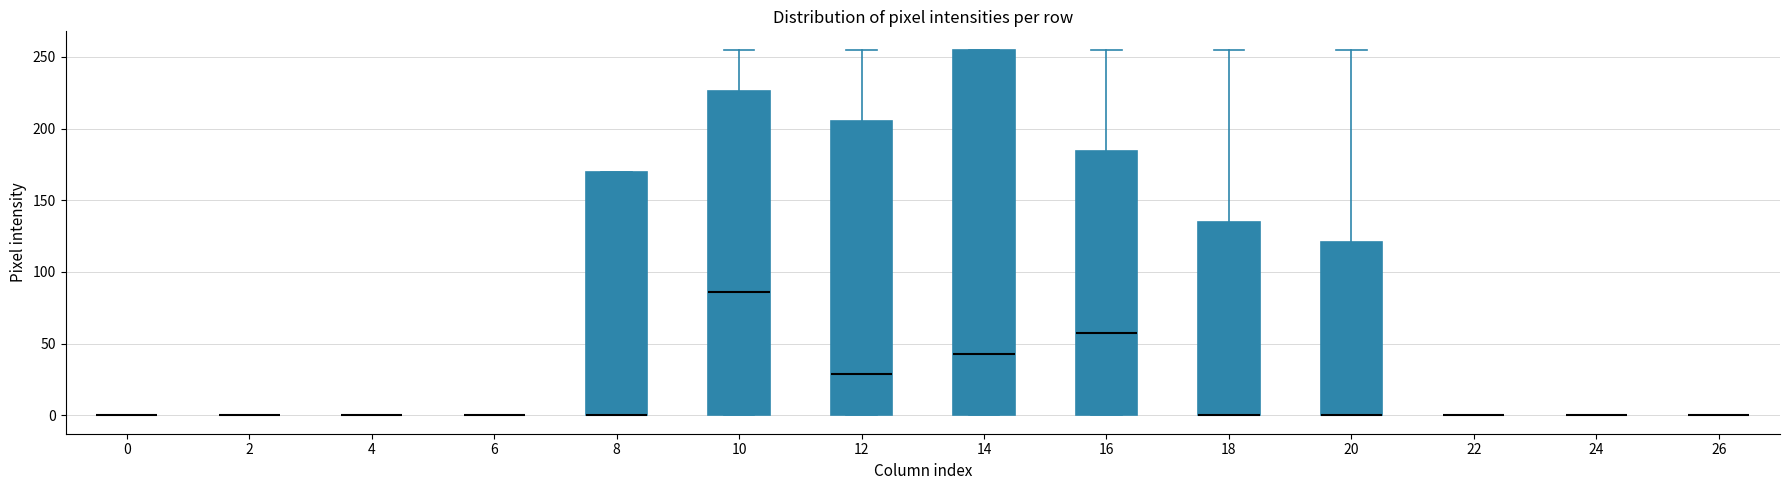

Reading left to right, read every box against the y-axis: the position of its median line, the range the box covers, and the ends of its whiskers. The values are not printed on the chart, so give them approximately, as read against the axis.

0: box collapsed to a line at 0, whiskers 0 to 0
2: box collapsed to a line at 0, whiskers 0 to 0
4: box collapsed to a line at 0, whiskers 0 to 0
6: box collapsed to a line at 0, whiskers 0 to 0
8: median 0 (drawn on the box's lower edge), box 0 to 170, whiskers 0 to 170
10: median 85, box 0 to 225, whiskers 0 to 255
12: median 30, box 0 to 205, whiskers 0 to 255
14: median 45, box 0 to 255, whiskers 0 to 255
16: median 60, box 0 to 185, whiskers 0 to 255
18: median 0 (drawn on the box's lower edge), box 0 to 135, whiskers 0 to 255
20: median 0 (drawn on the box's lower edge), box 0 to 120, whiskers 0 to 255
22: box collapsed to a line at 0, whiskers 0 to 0
24: box collapsed to a line at 0, whiskers 0 to 0
26: box collapsed to a line at 0, whiskers 0 to 0